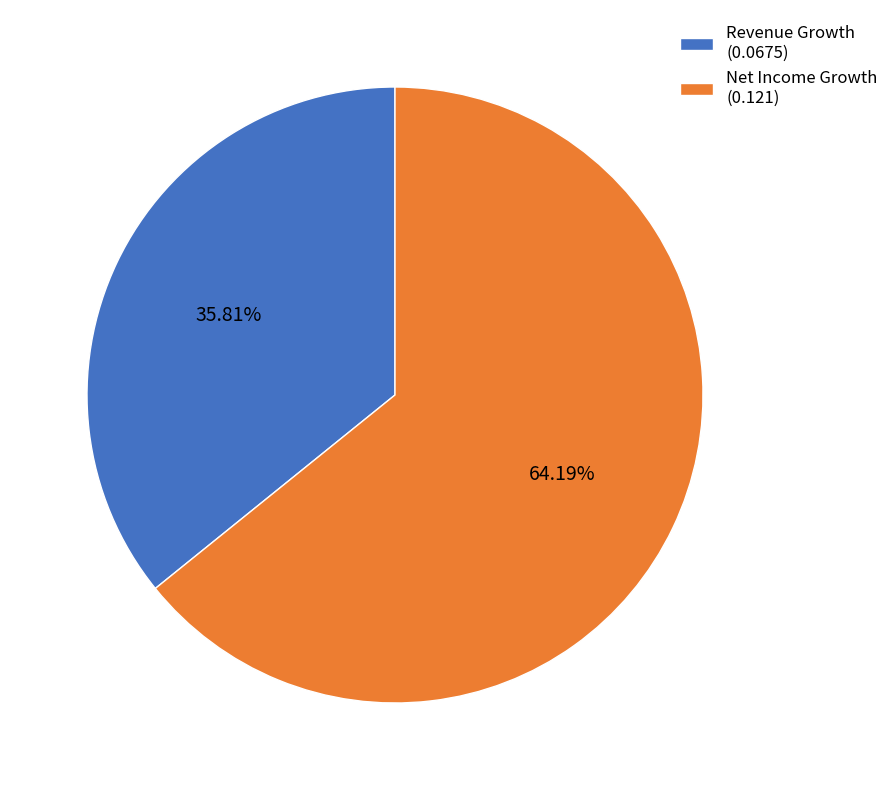

To the nearest percent, what is the average slice percentage?

50%